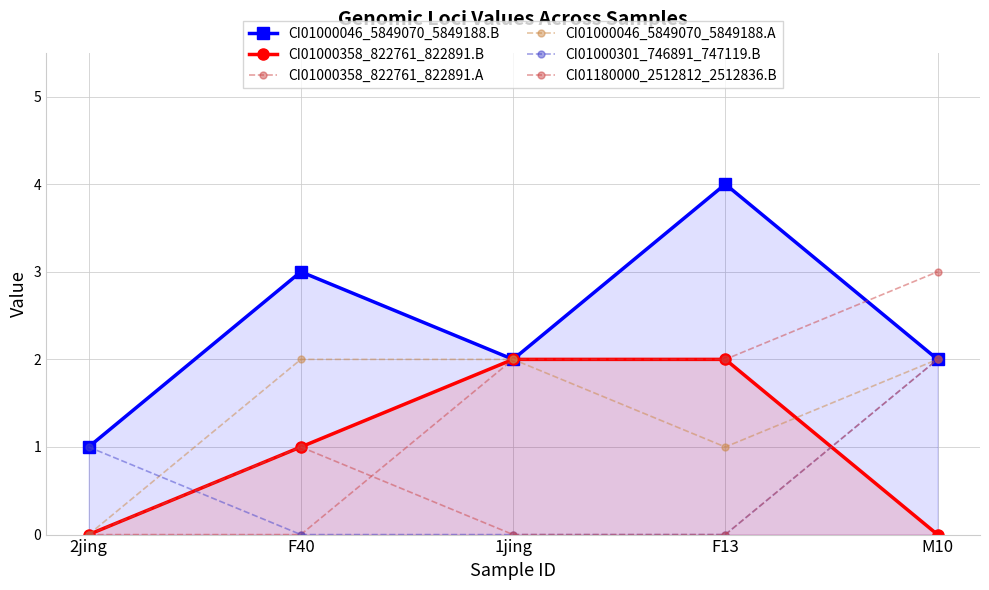

Rank the series at 1jing from highest to lowest value.

CI01000046_5849070_5849188.B, CI01000358_822761_822891.B, CI01000358_822761_822891.A, CI01000046_5849070_5849188.A, CI01000301_746891_747119.B, CI01180000_2512812_2512836.B